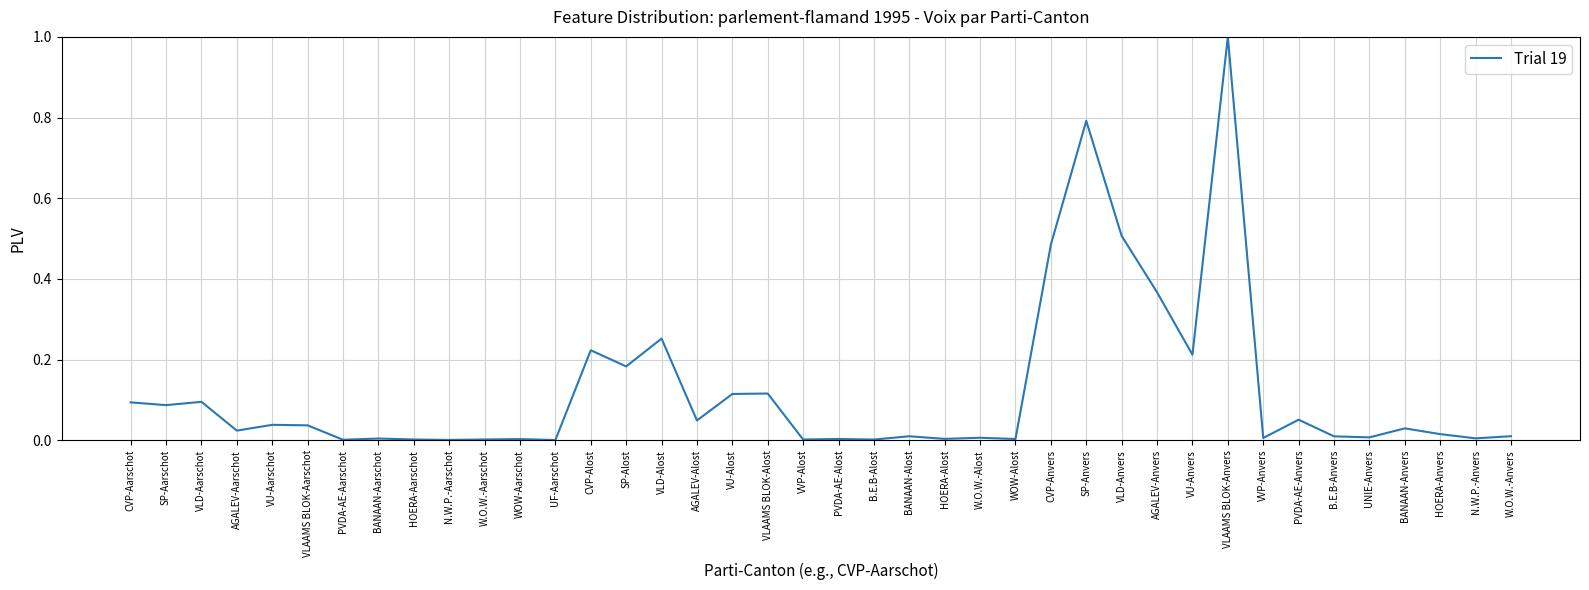

What is the approximate value at VLAAMS BLOK-Anvers?

1.0